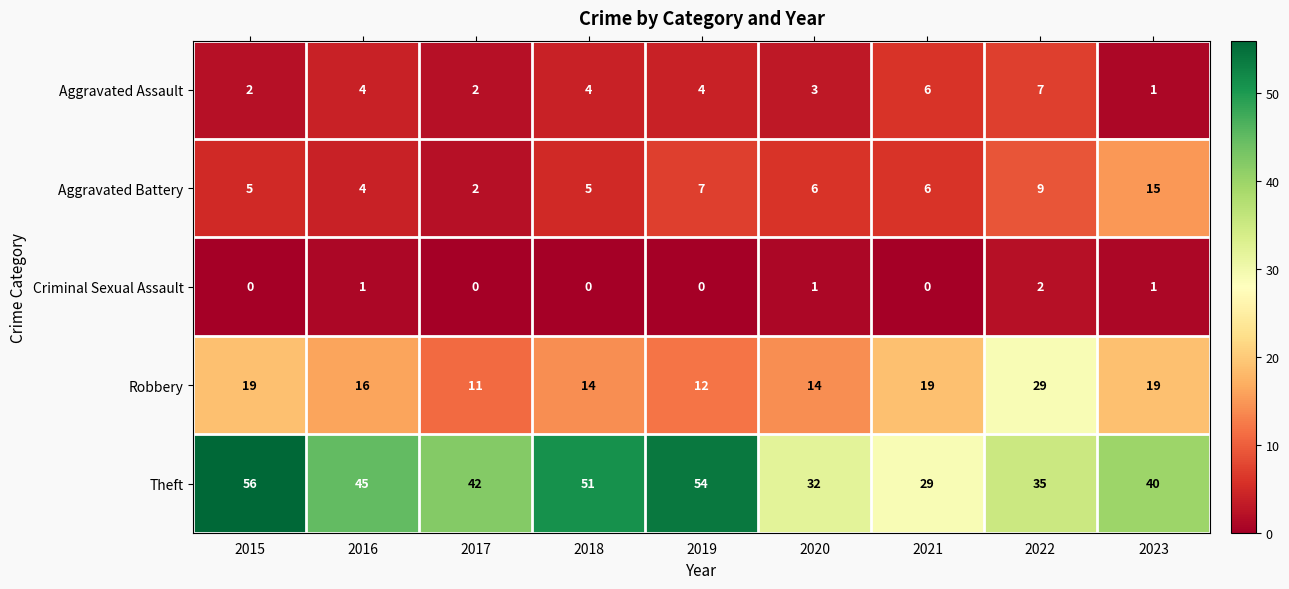

What is the greatest value displayed?

56